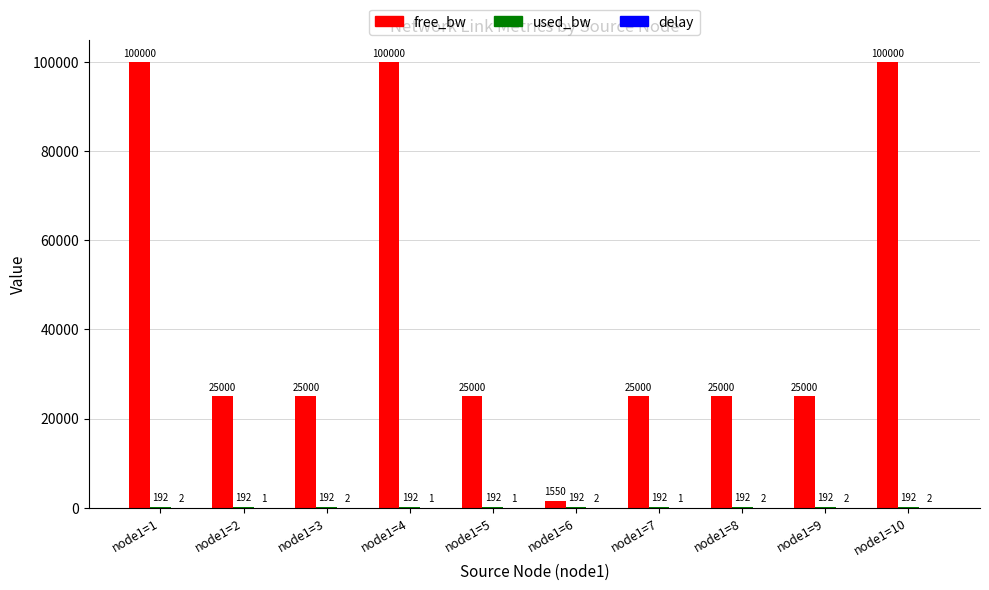

Between node1=7 and node1=10, which series saw the biggest shift?

free_bw